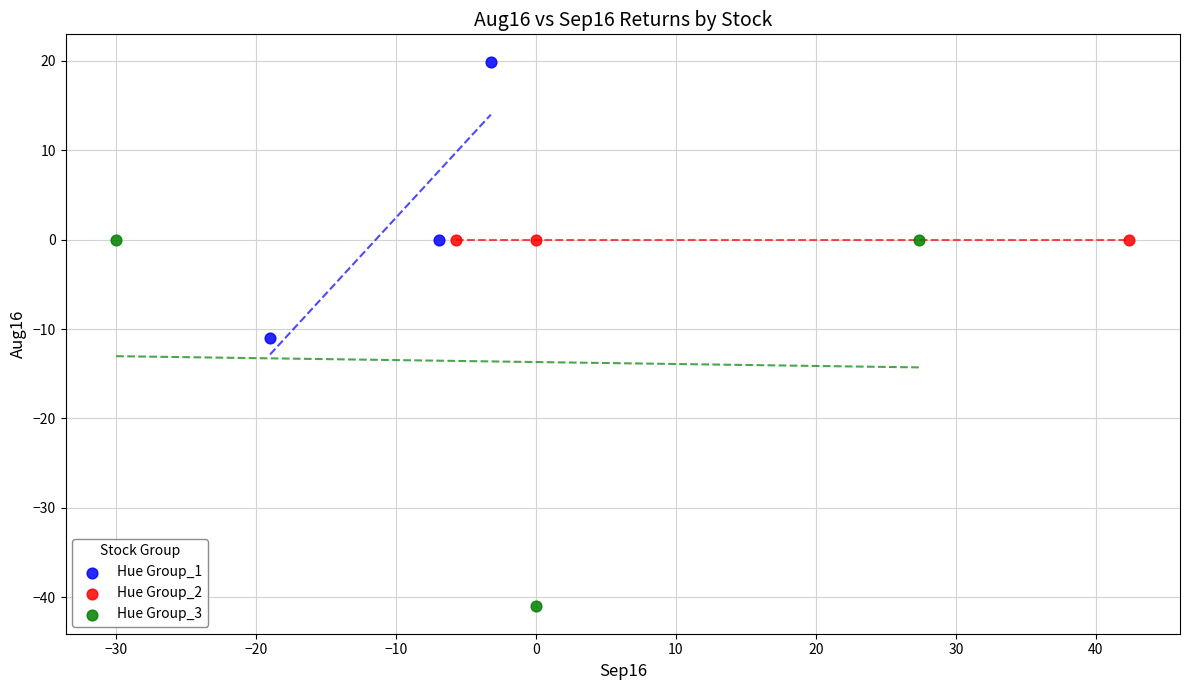

Which series contains the highest Y value?

Hue Group_1